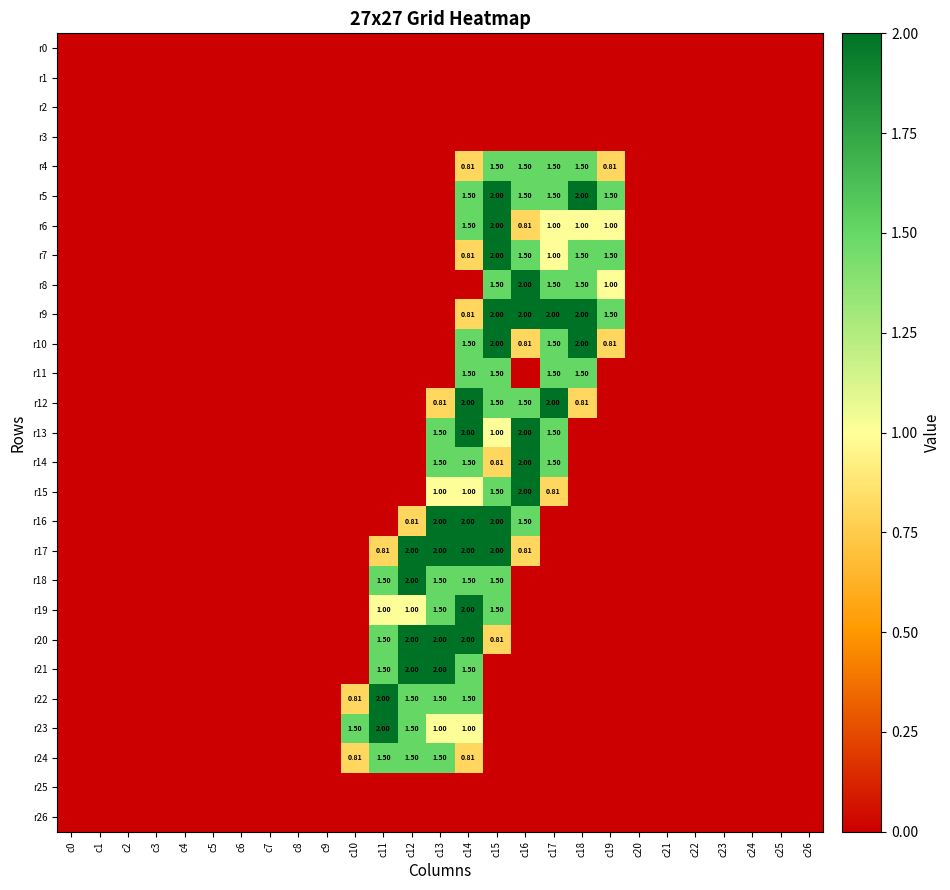

What is the difference between the second highest and minimum values in the r9 series?

2.0